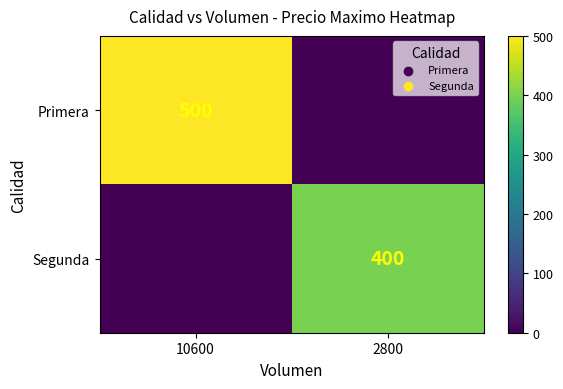

At how many categories does at least one series exceed 296?

2